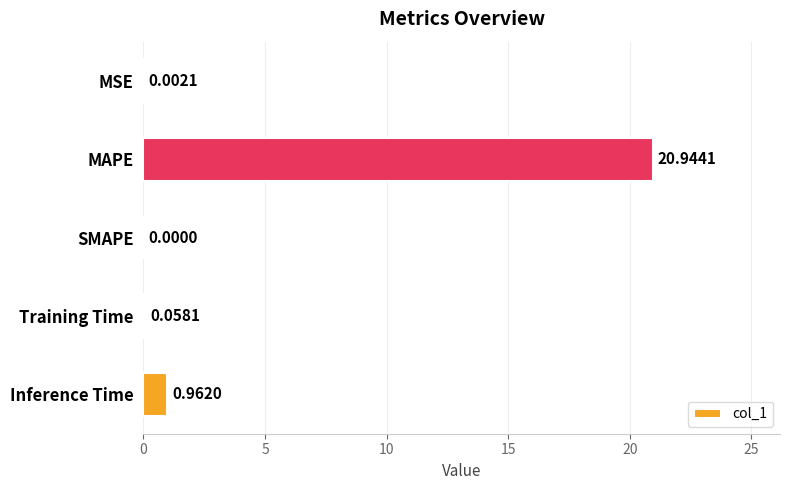

At which category does the chart reach its peak across all series?

MAPE